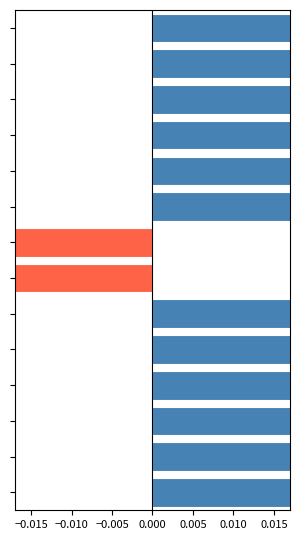

The value at −0.005 is 0.1. True or false?

False